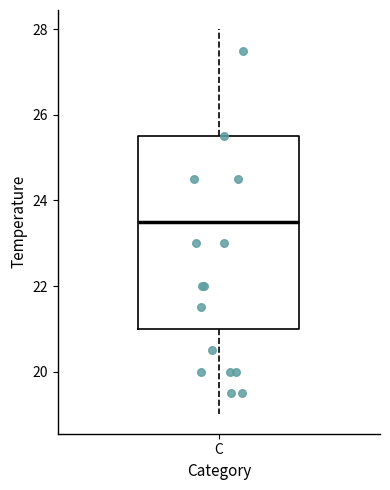

Where does the upper whisker of the box for C end on the y-axis? The values are not printed on the chart, so give them approximately, as read against the axis.

28.0